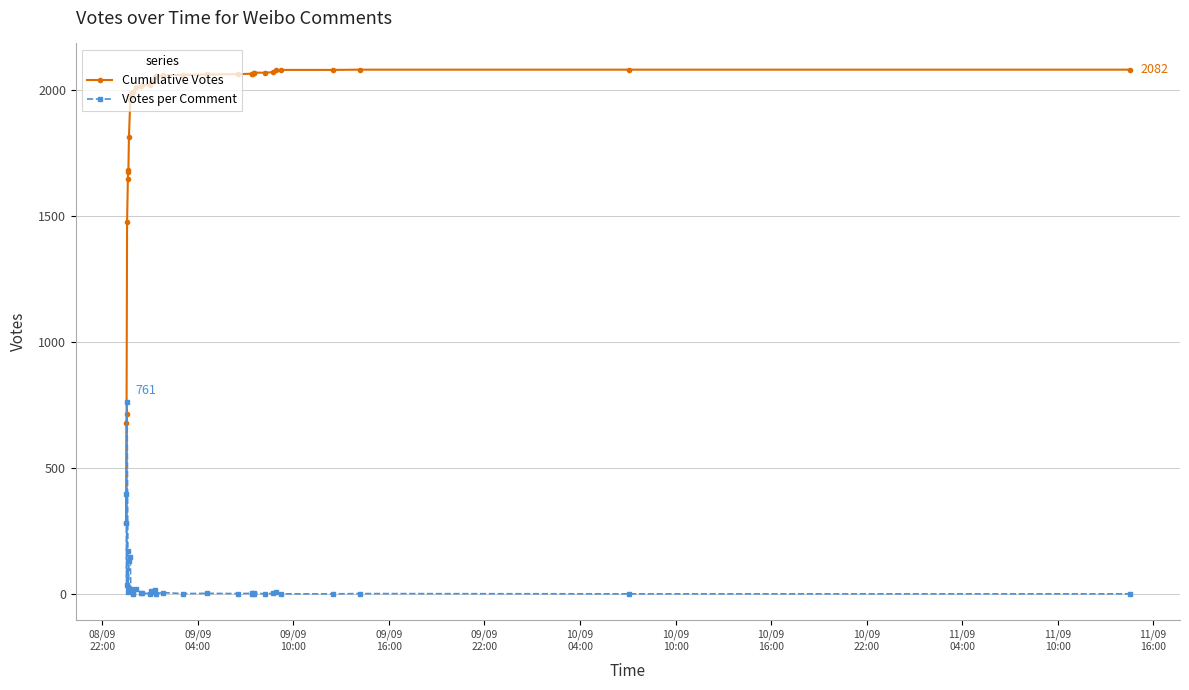

Which series has the widest spread of values?

Cumulative Votes